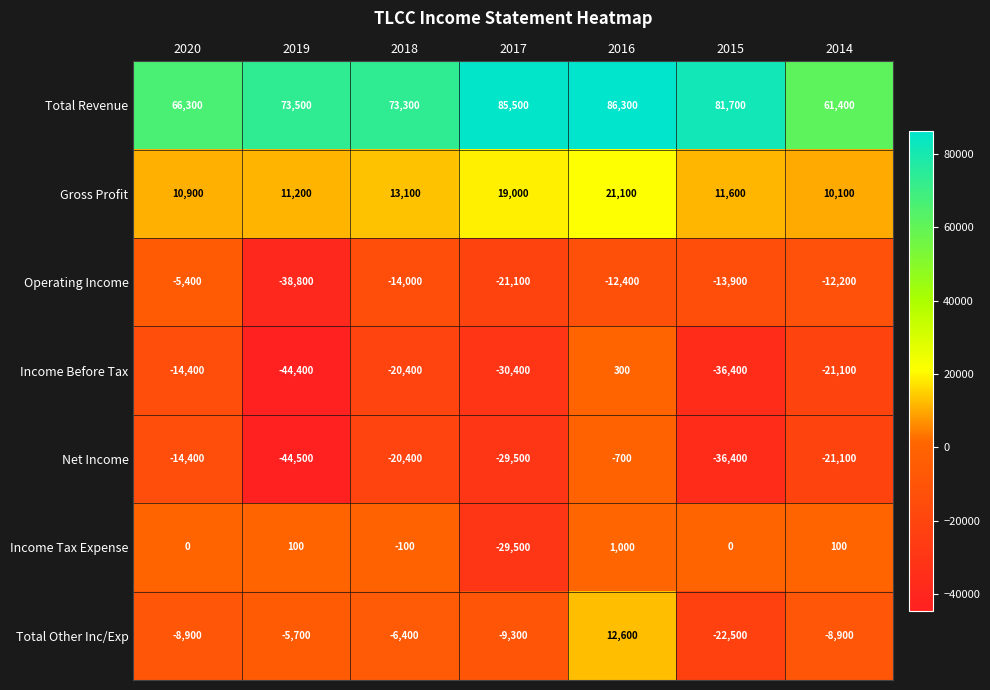

Where is Net Income nearest to the value -22600?

2014